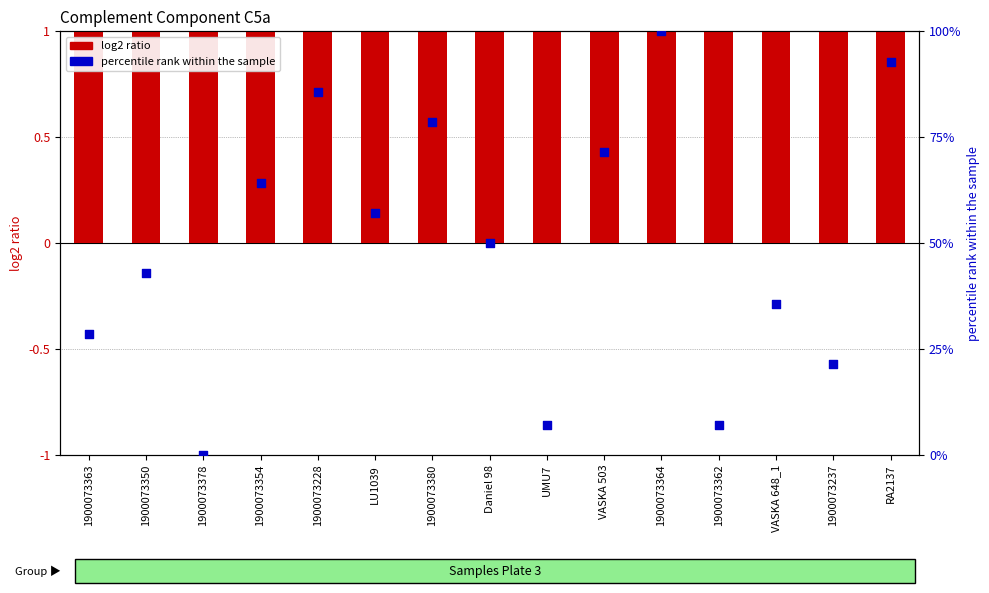

Which series contains the highest Y value?

percentile rank within the sample